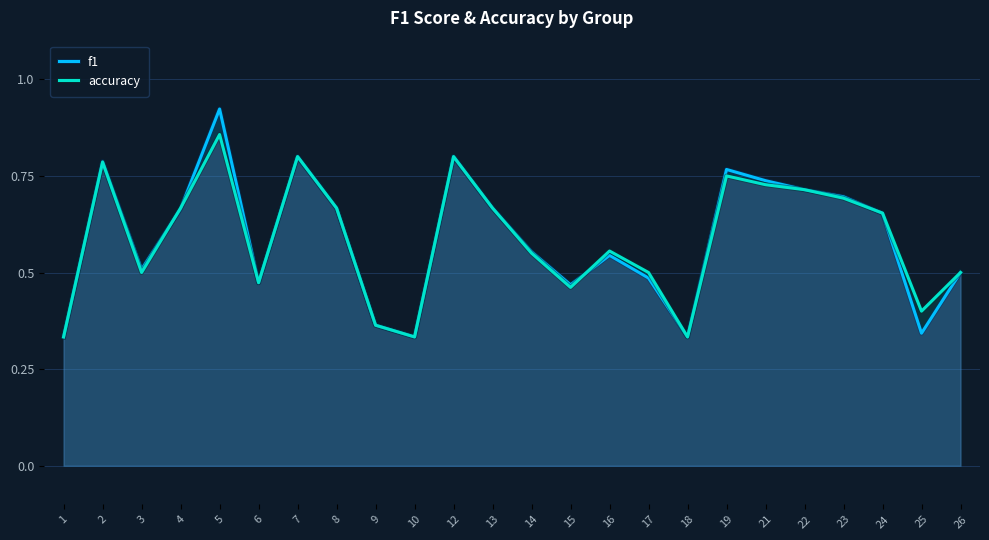

What is the sum of all accuracy values?

14.1